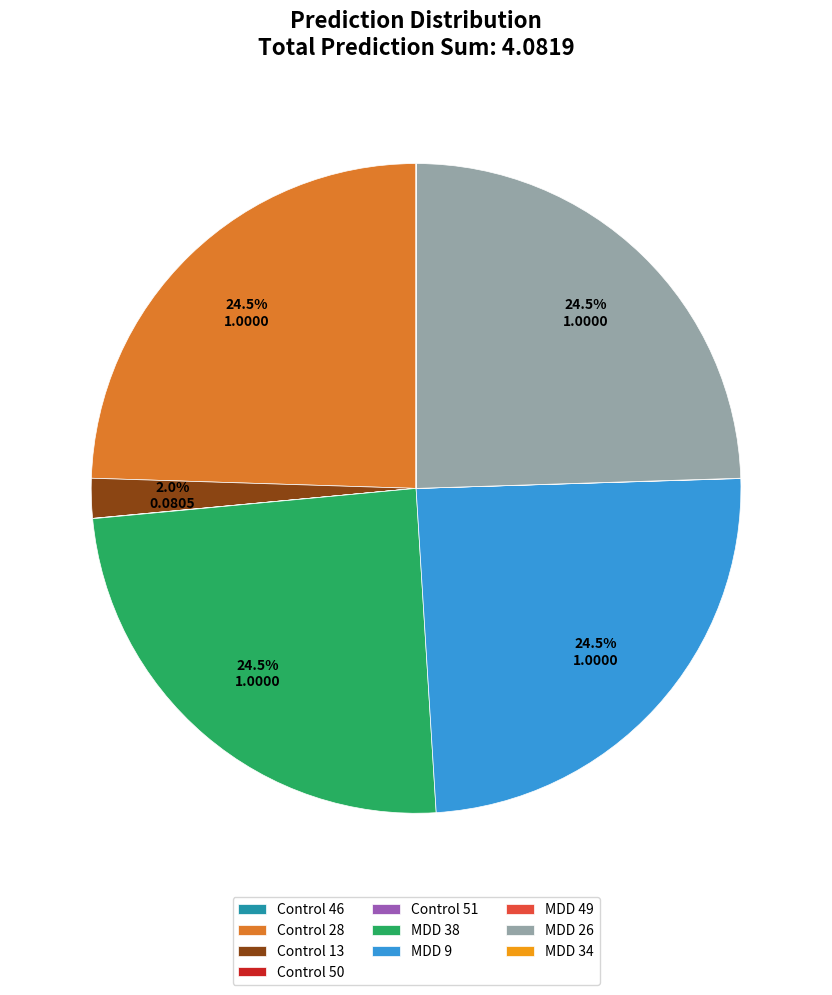

Is the sum of Control 13 and Control 28 greater than half?

No